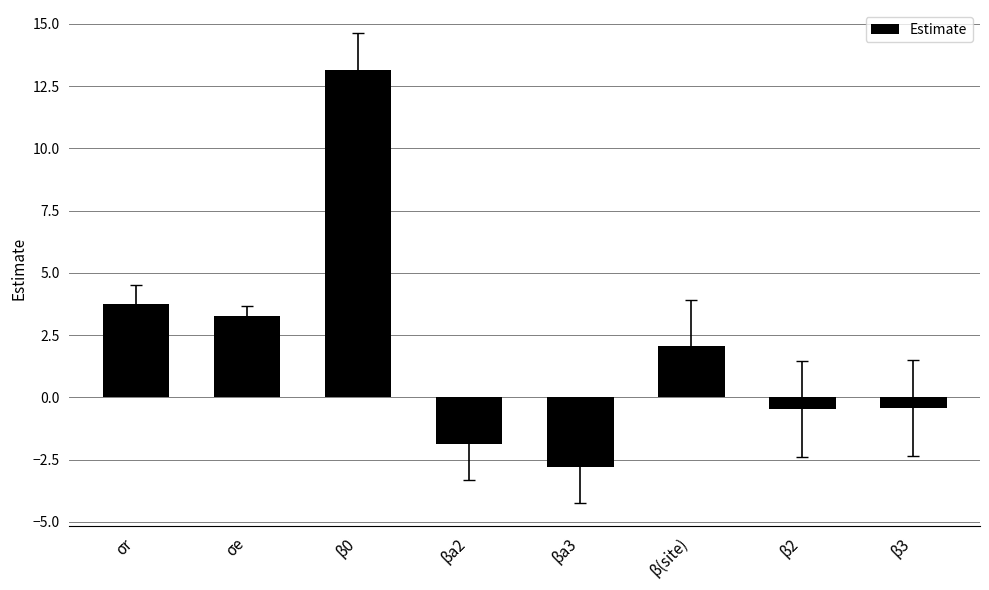

True or false: the data shows -2.8 at βa3.

True